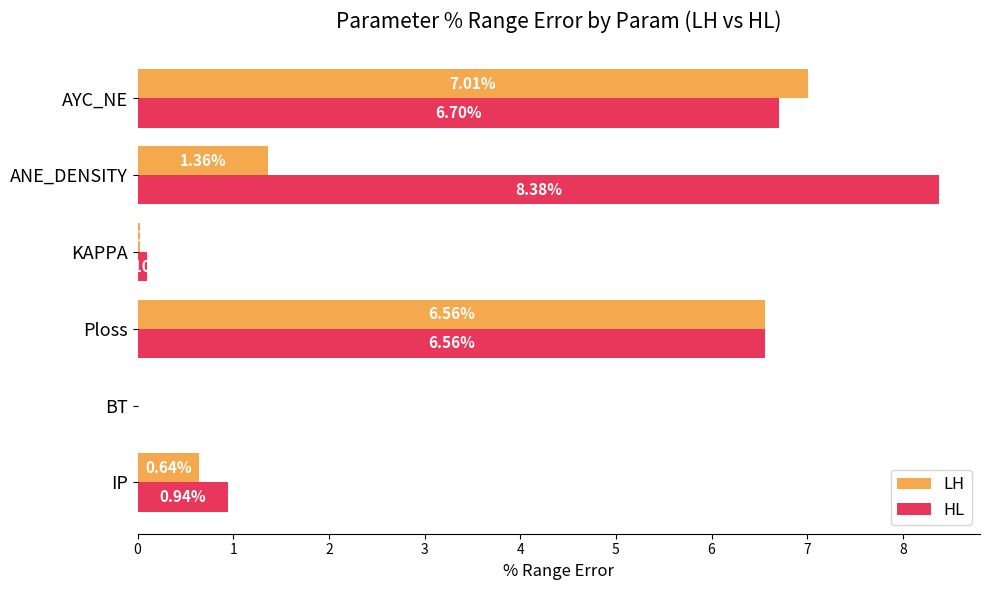

Which series has the largest total across all categories?

HL